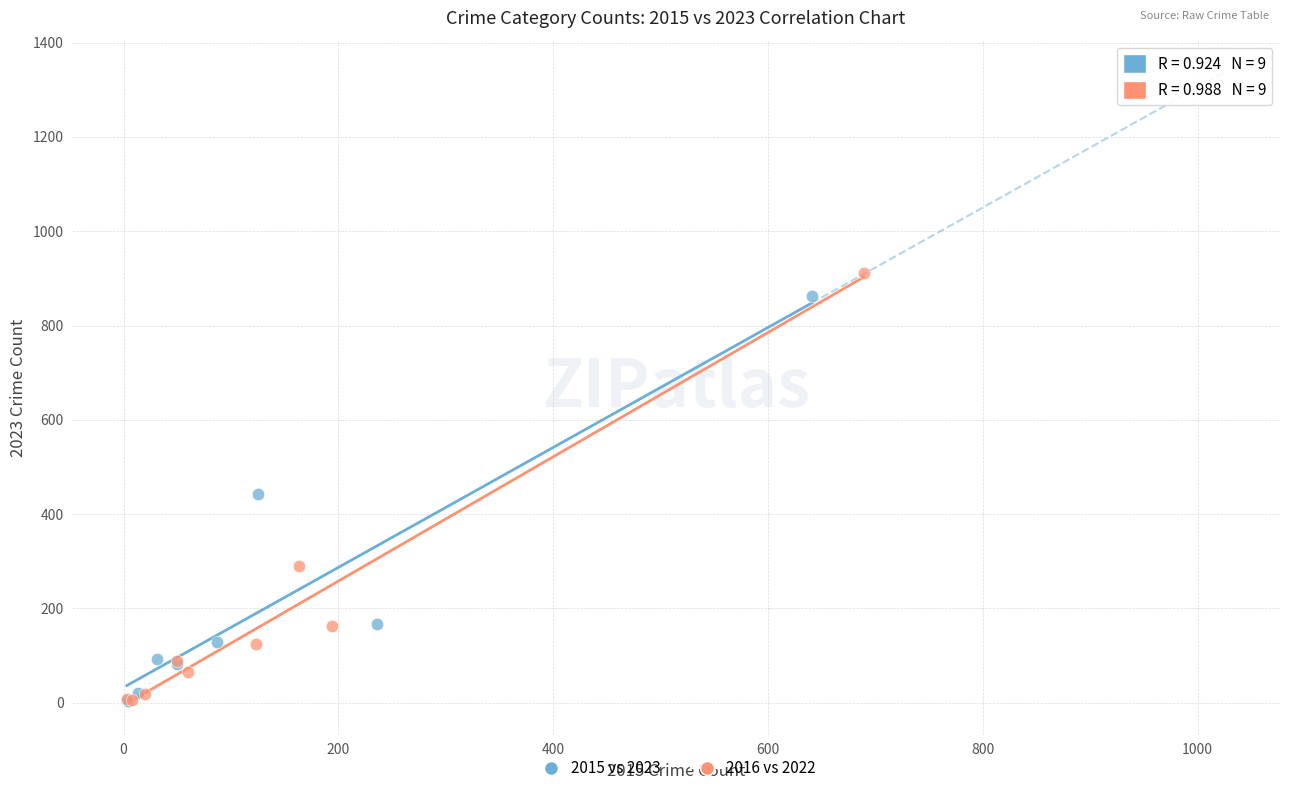

Which series has the widest spread of Y values?

2016 vs 2022